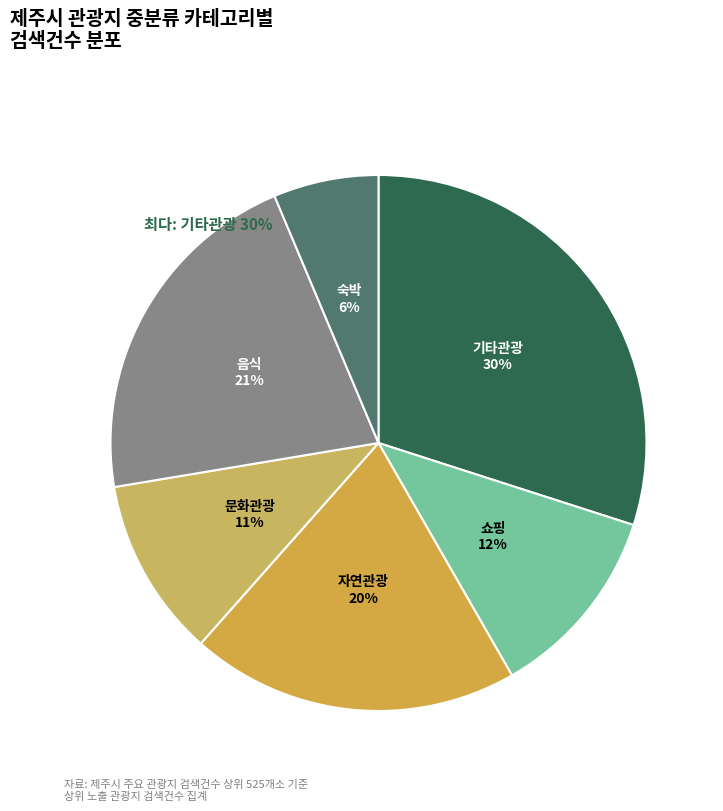

To the nearest percent, what percentage of the pie is 쇼핑?

12%